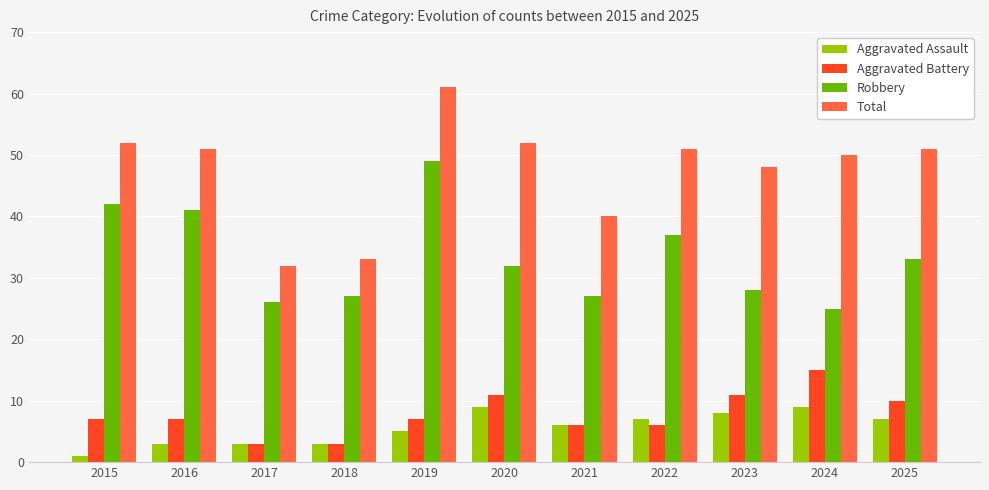

What is the sum of the Total values at 2022 and 2015?

103